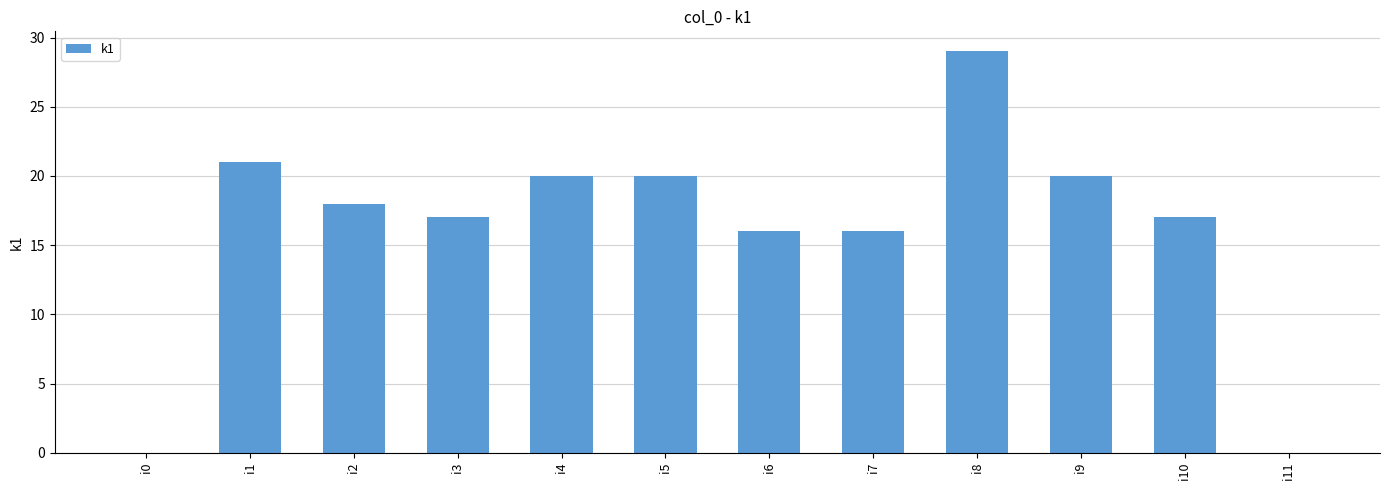

What is the sum of the values at i6 and i3?

33